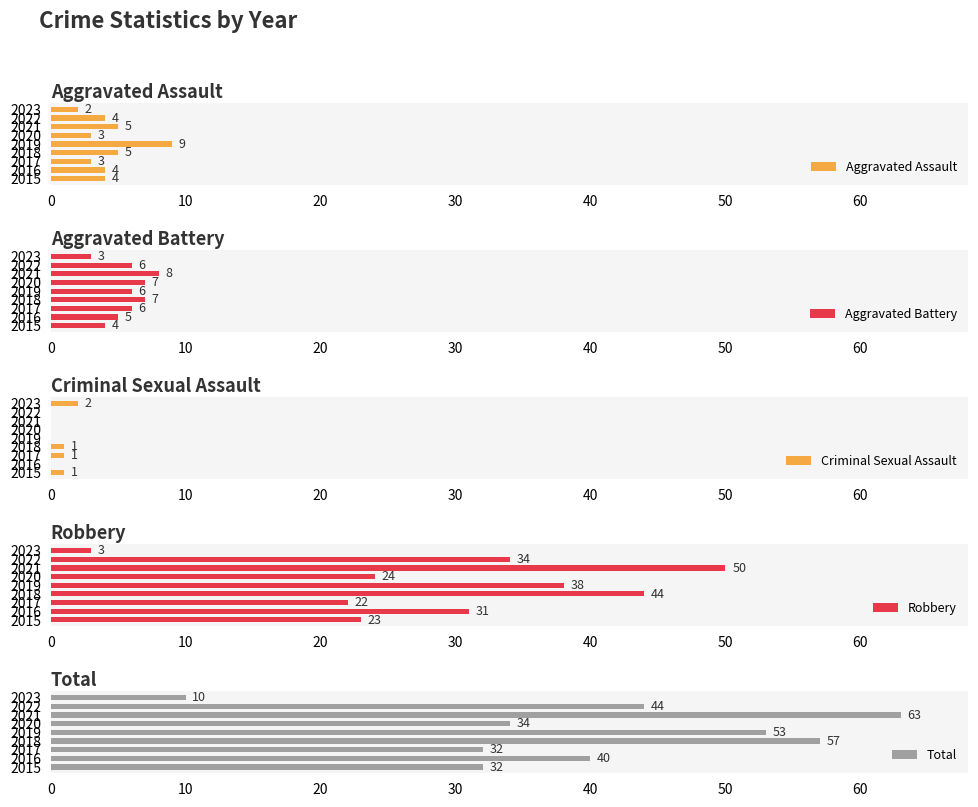

What is the sum of all Aggravated Battery values?

52